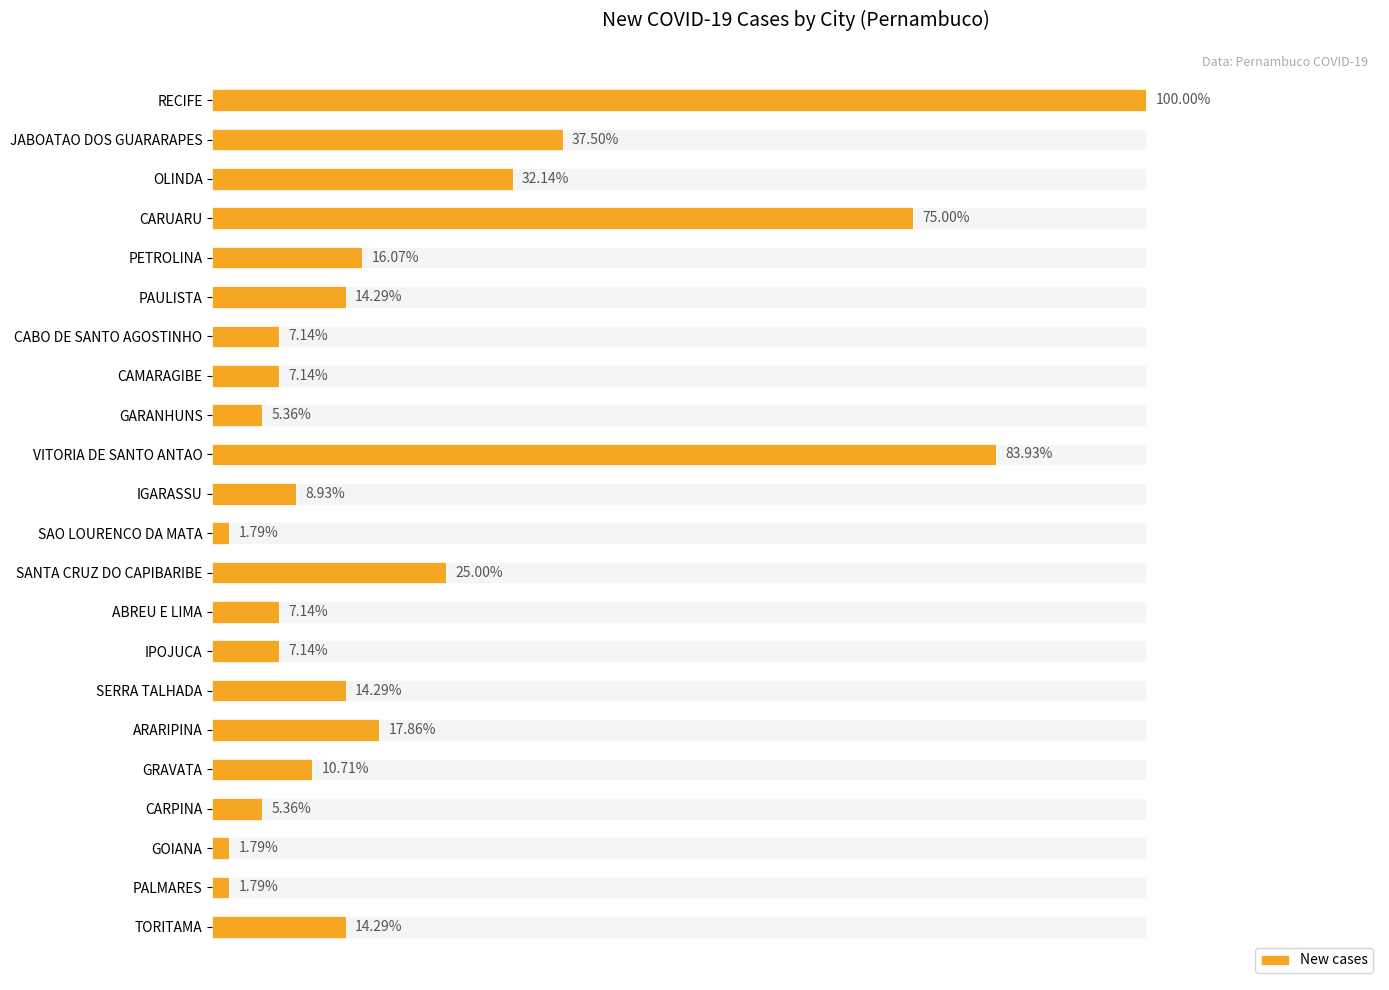

At which category does the chart reach its minimum across all series?

SAO LOURENCO DA MATA